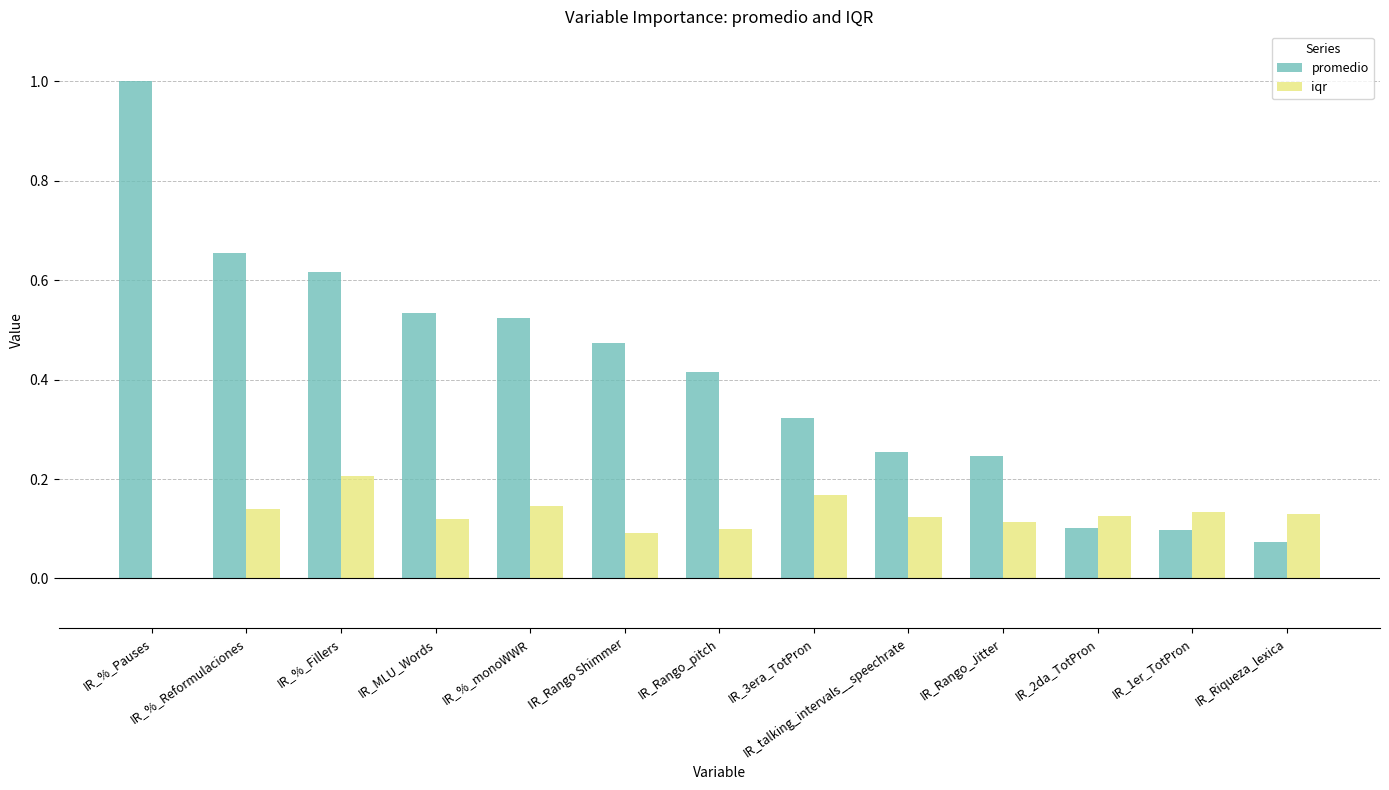

Which category has the highest value in the iqr series?

IR_%_Fillers